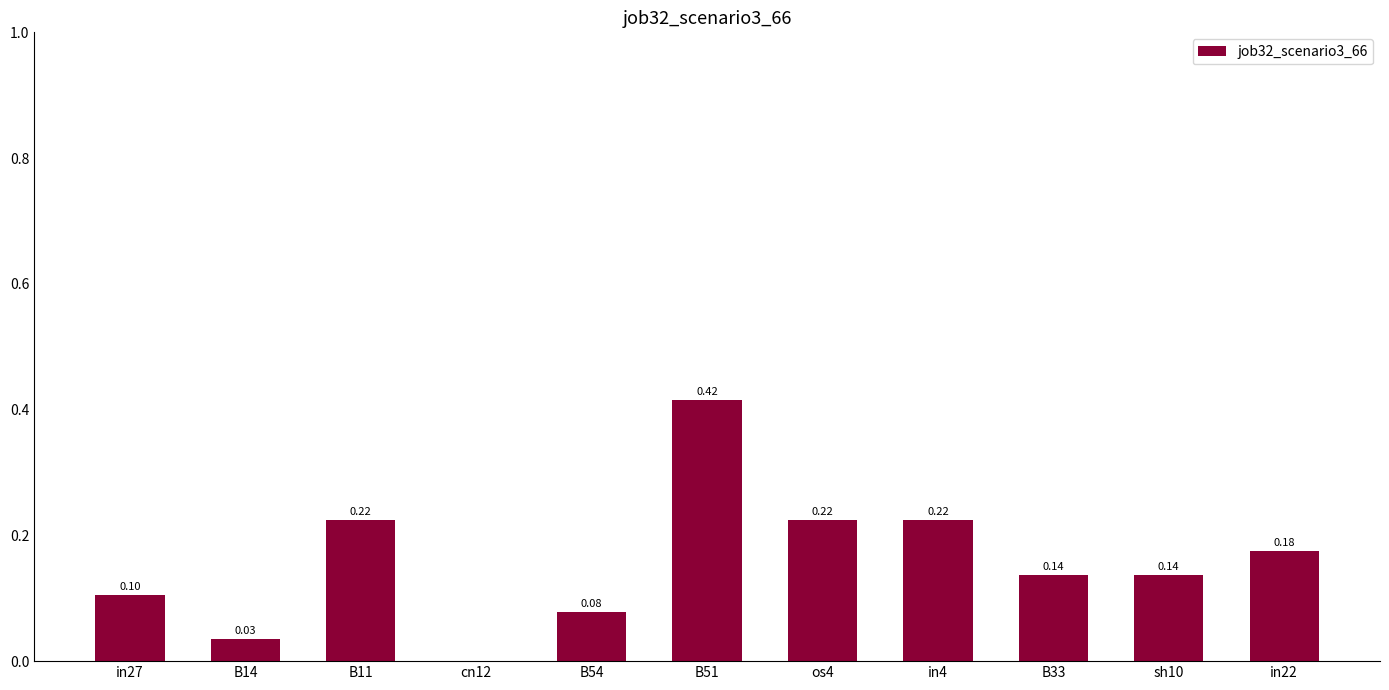

Which has a higher value, B54 or in22?

in22